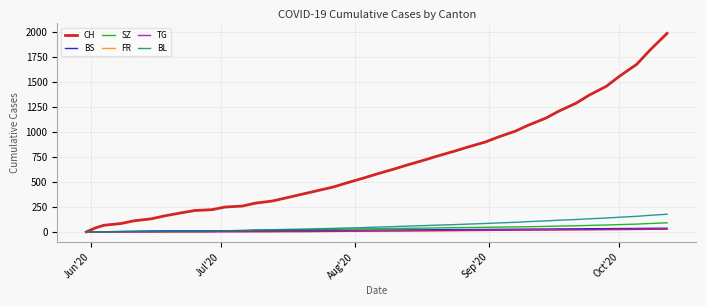

What is the maximum value shown in the chart?

1990